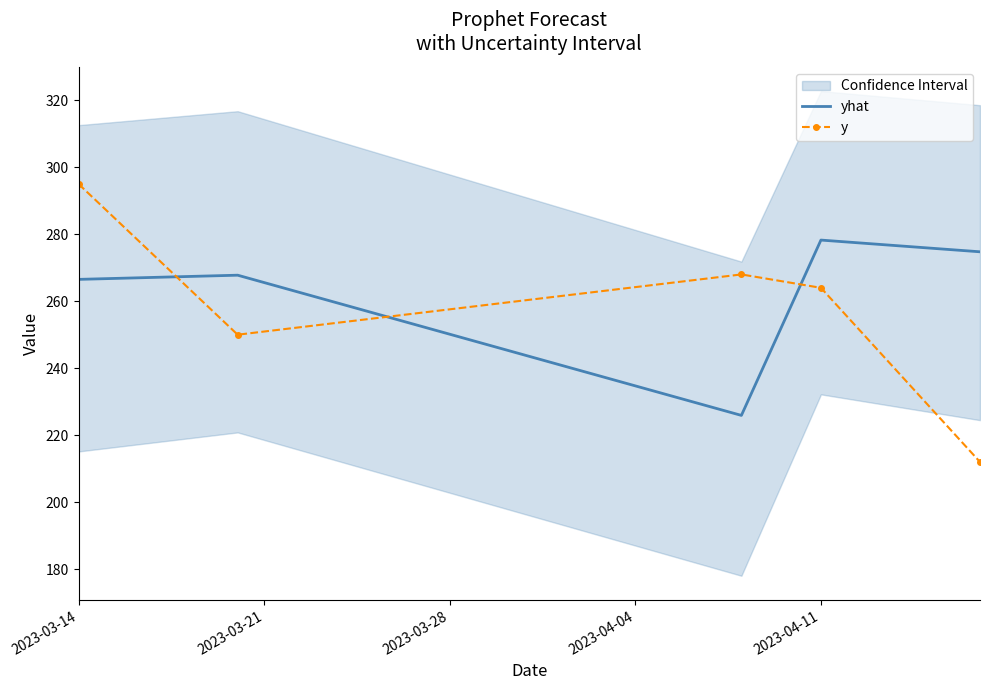

How many times do yhat and y cross each other?

3